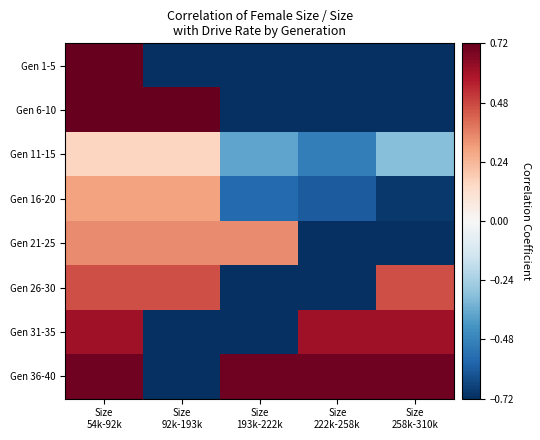

Which has a higher value, Size
92k-193k or Size
258k-310k?

Size
92k-193k